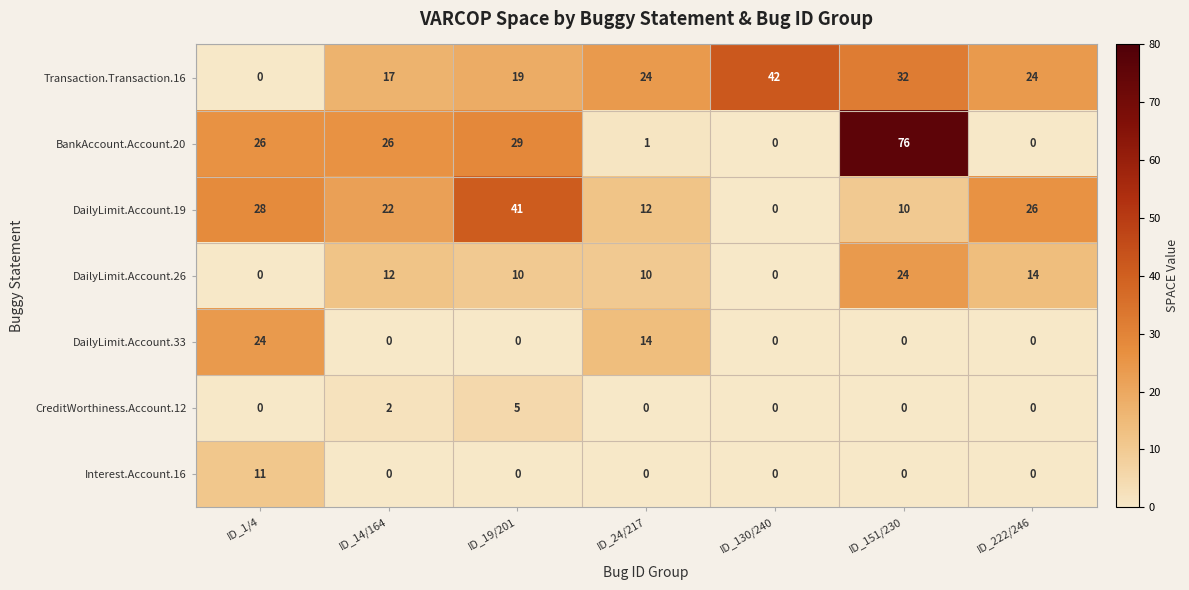

What is the difference between the second highest and second lowest values in the Transaction.Transaction.16 series?

15